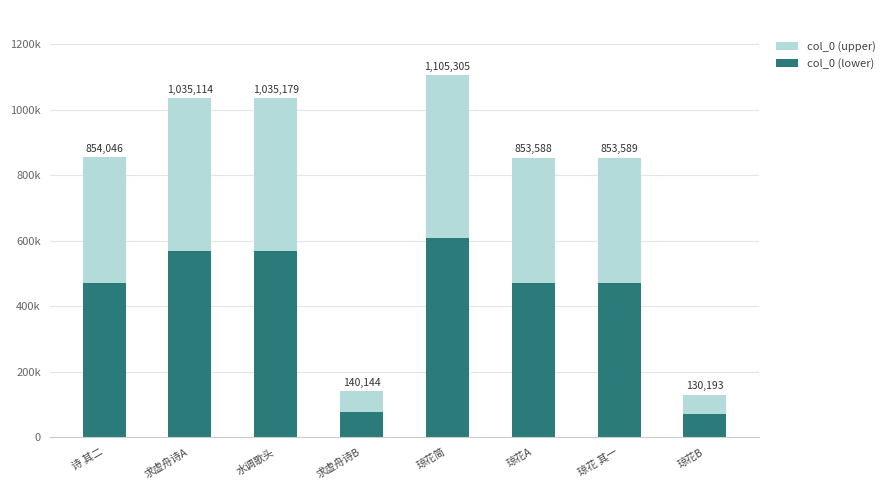

Which category has the highest value in the col_0 (upper) series?

琼花简